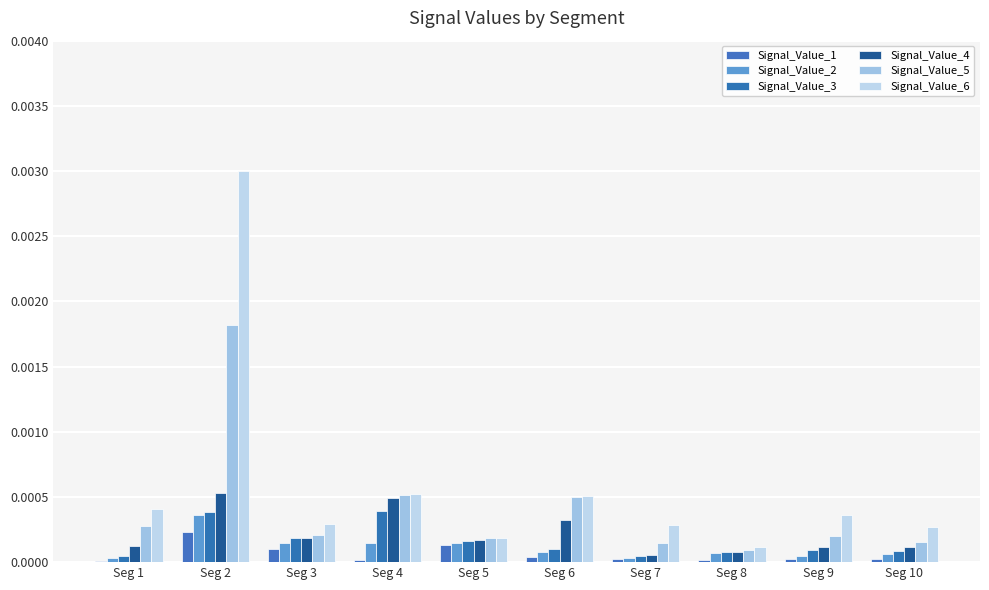

Which category has the highest value in the Signal_Value_6 series?

Seg 2